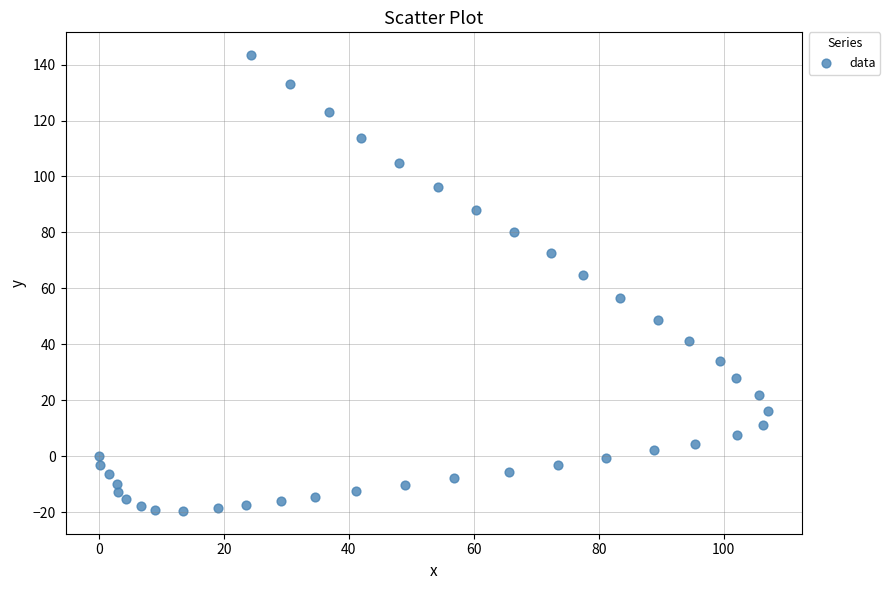

What is the range of Y values (max minus min)?

163.0